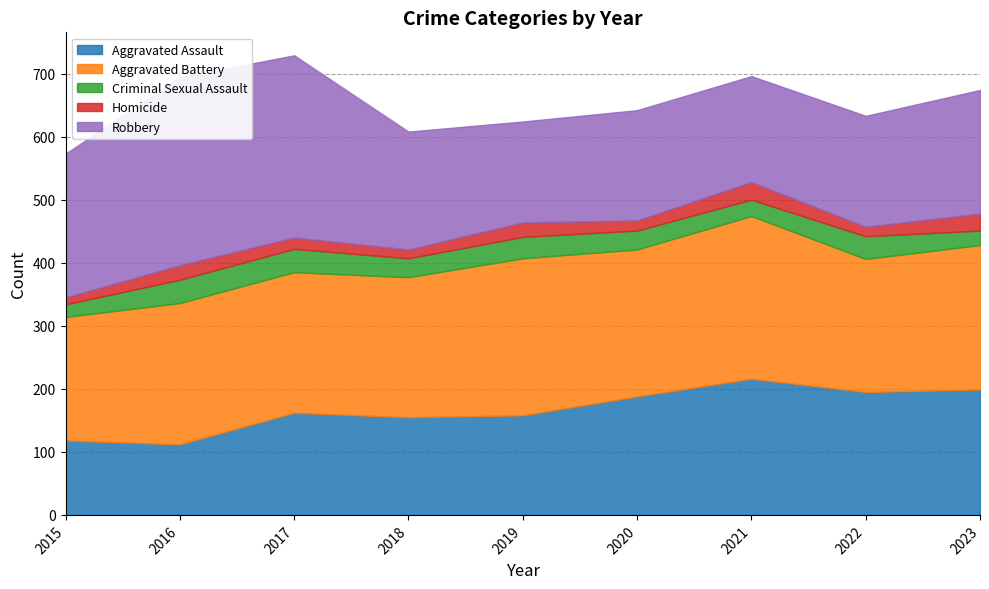

What are all the series names shown in the legend?

Aggravated Assault, Aggravated Battery, Criminal Sexual Assault, Homicide, Robbery